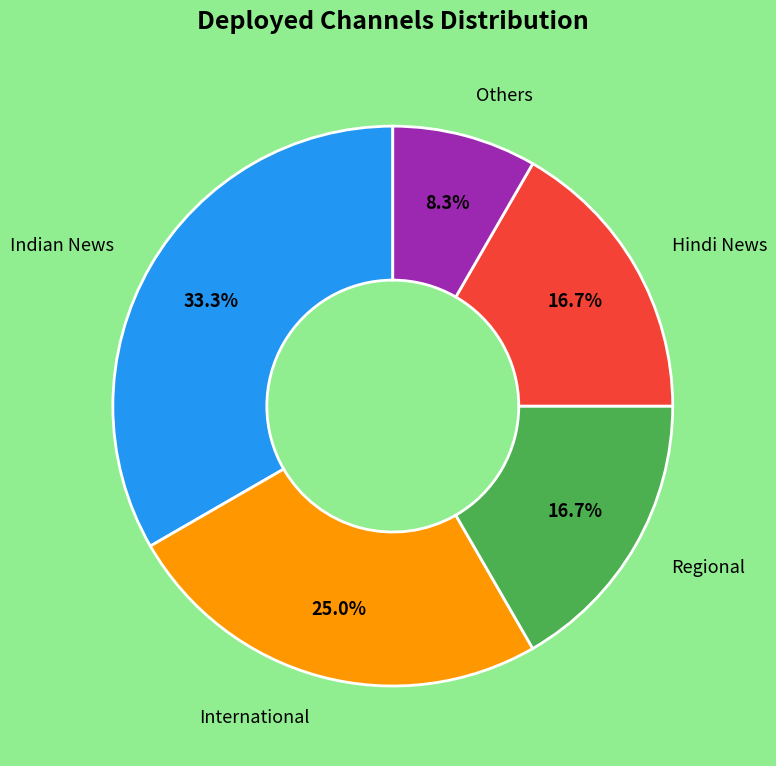

Count the number of slices in the pie.

5